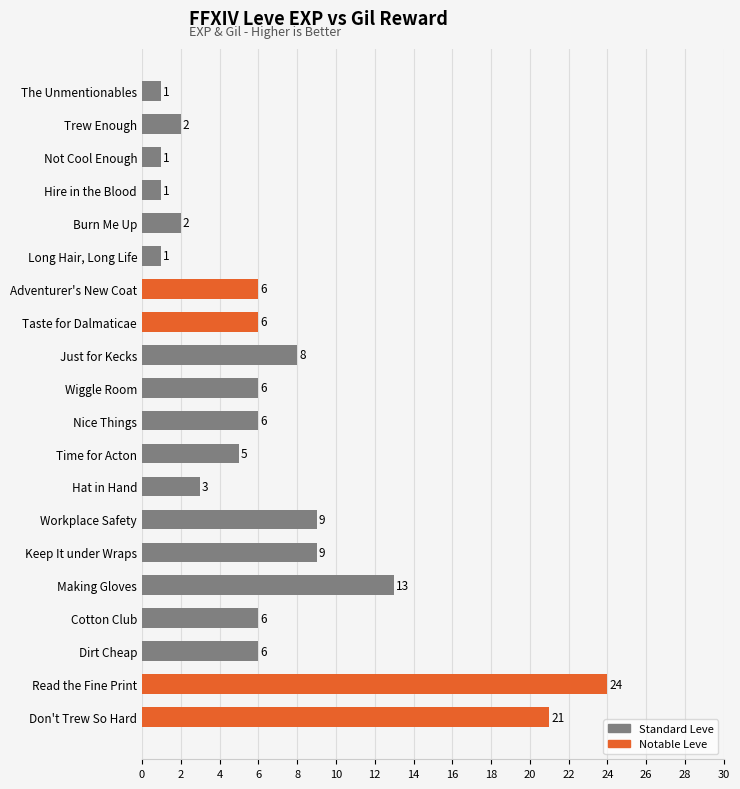

Which has a higher value, Hat in Hand or Read the Fine Print?

Read the Fine Print